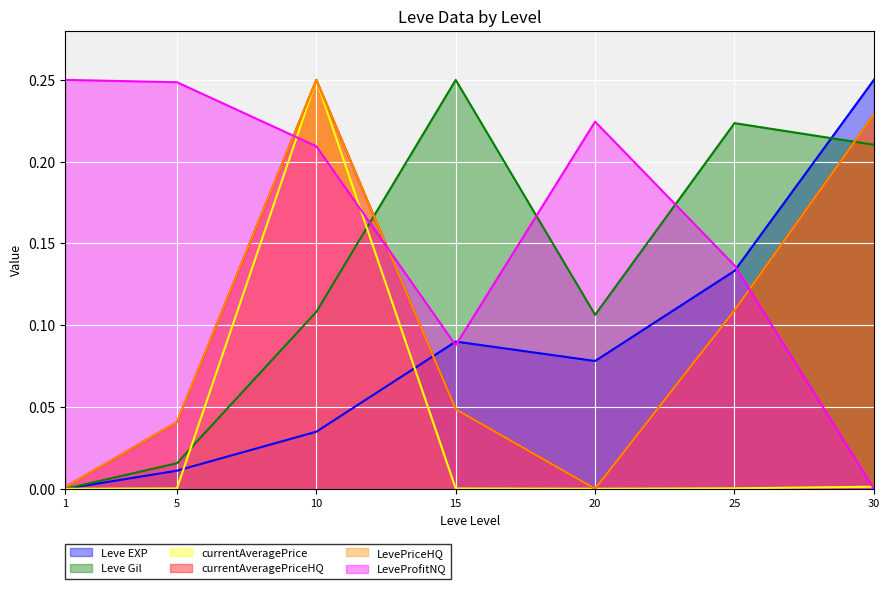

Which series has the widest spread of values?

Leve EXP